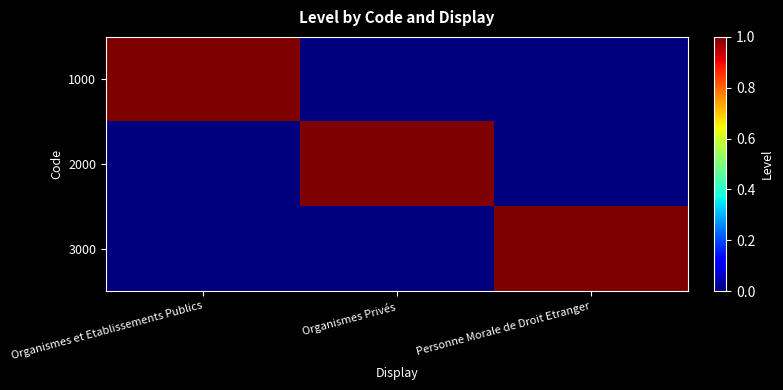

Reading left to right, extract all data points from this chart.

1000: Organismes et Etablissements Publics=1	Organismes Privés=0	Personne Morale de Droit Etranger=0
2000: Organismes et Etablissements Publics=0	Organismes Privés=1	Personne Morale de Droit Etranger=0
3000: Organismes et Etablissements Publics=0	Organismes Privés=0	Personne Morale de Droit Etranger=1